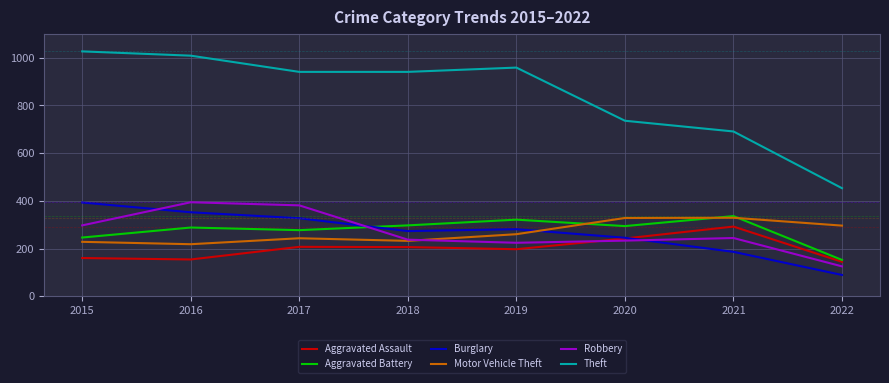

Is the value of Robbery at 2018 greater than the value of Aggravated Assault at 2016?

Yes